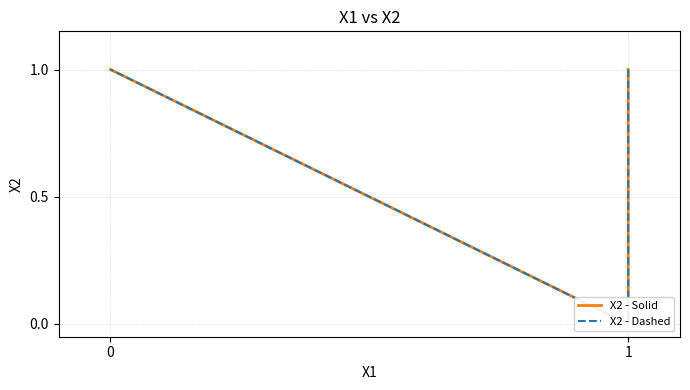

Is it true that X2 - Dashed equals 1 at 1?

False